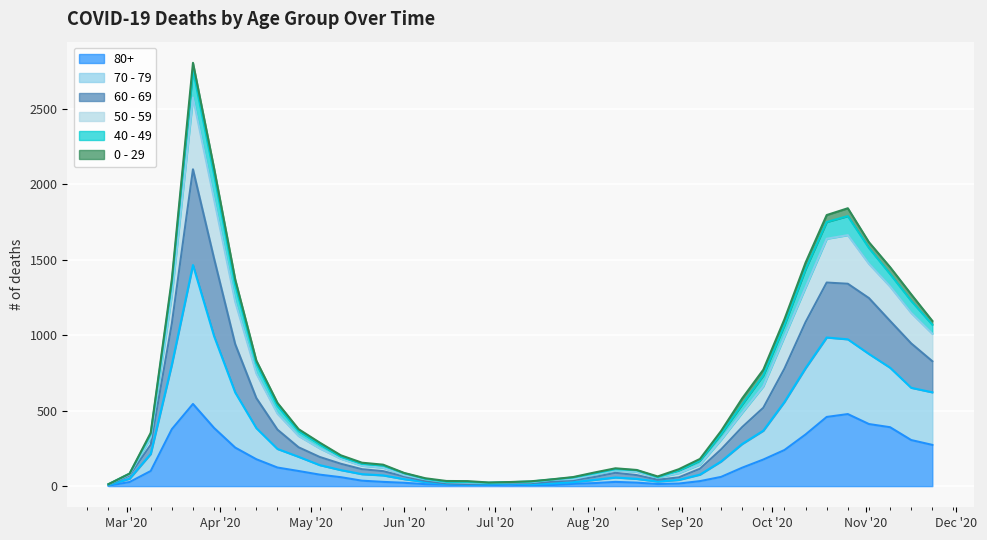

What position from the right is 2020-10-19?

6